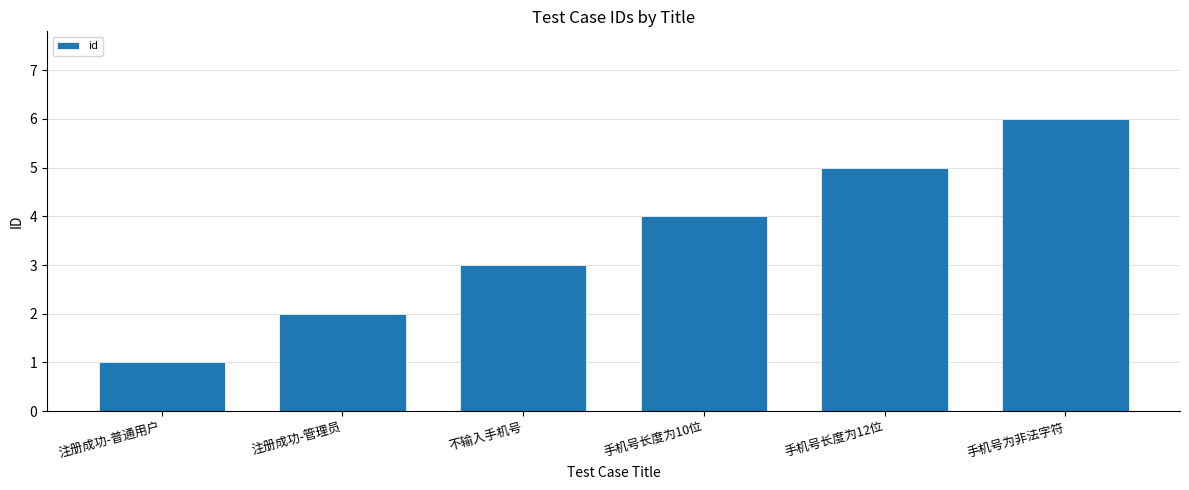

What is the label of the 6th bar from the left?

手机号为非法字符